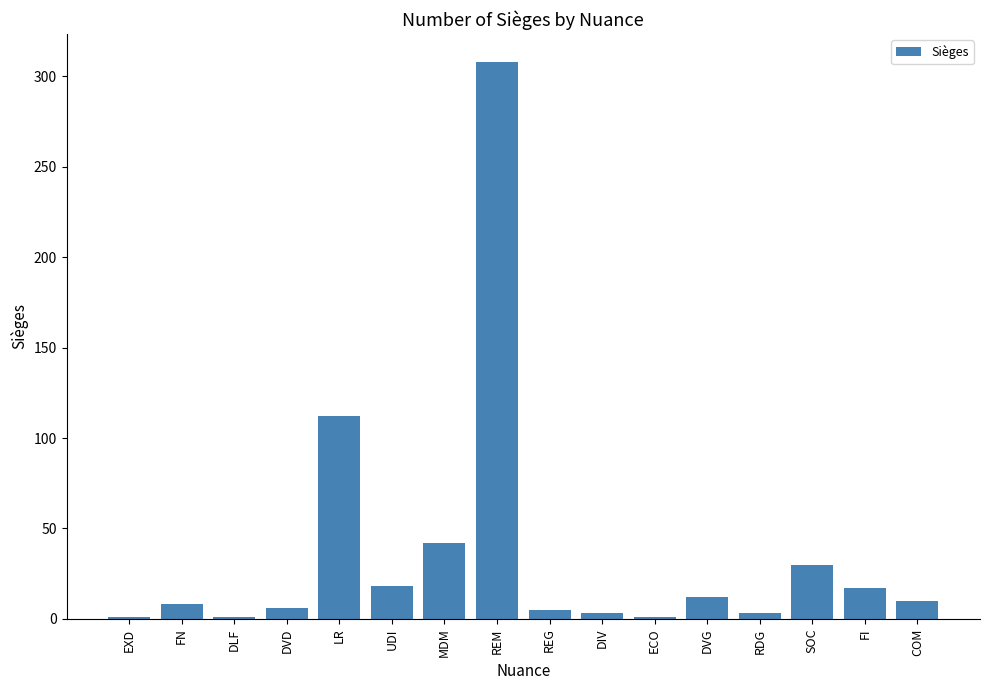

Is it true that the value at MDM is 42?

True